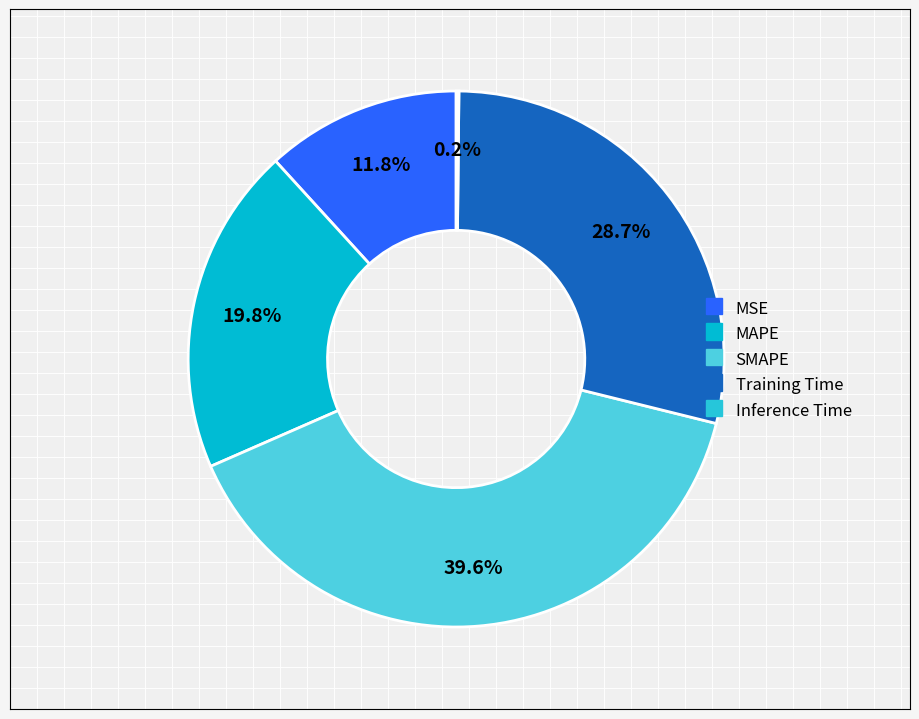

Rank the categories by value from lowest to highest.

Inference Time, MSE, MAPE, Training Time, SMAPE